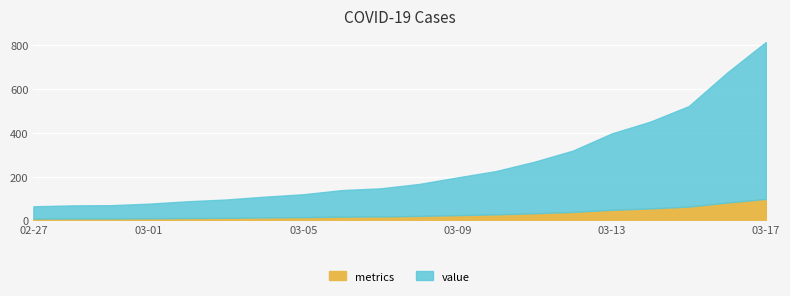

At which label is the value closest to 439?

2020-03-14